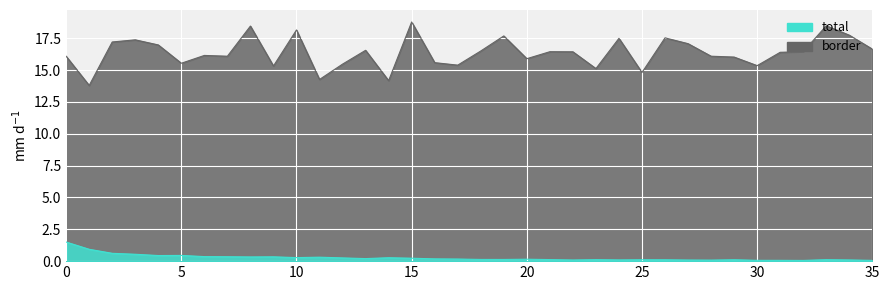

What is the sum of the border values at 13 and 12?

32.0